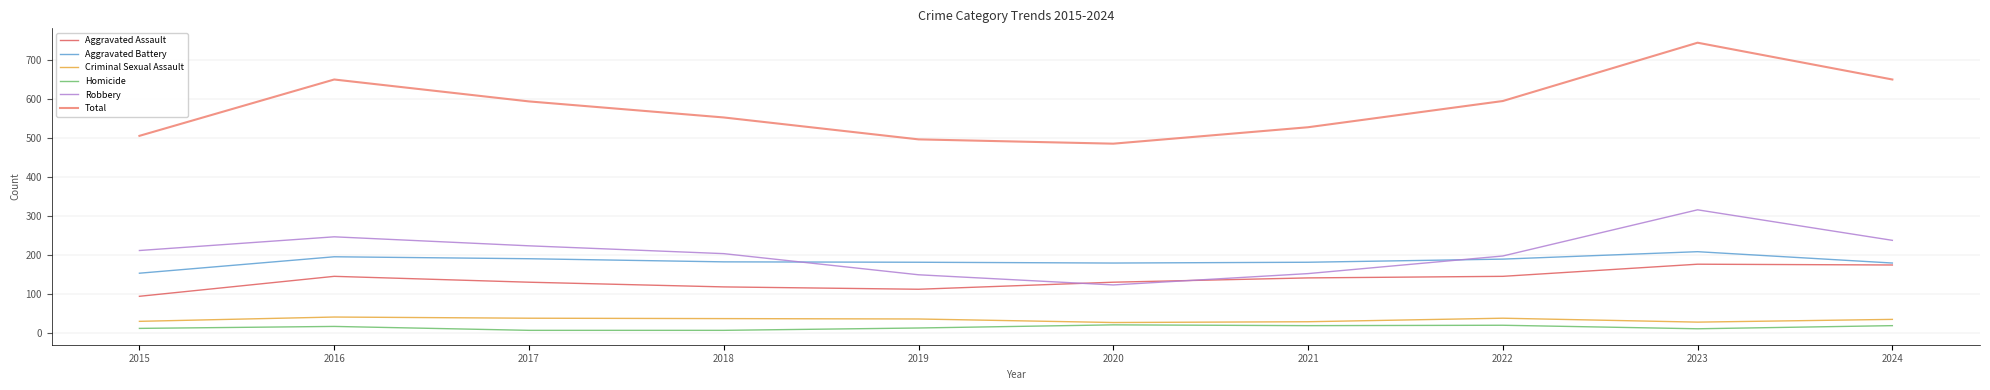

True or false: Criminal Sexual Assault and Total intersect in this chart.

False